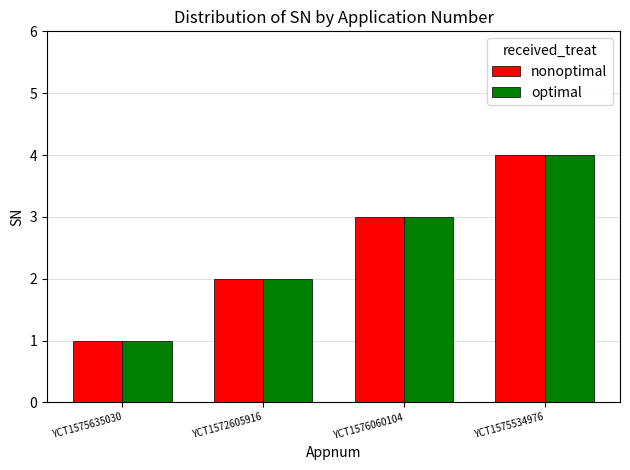

How many data points does each series have?

4